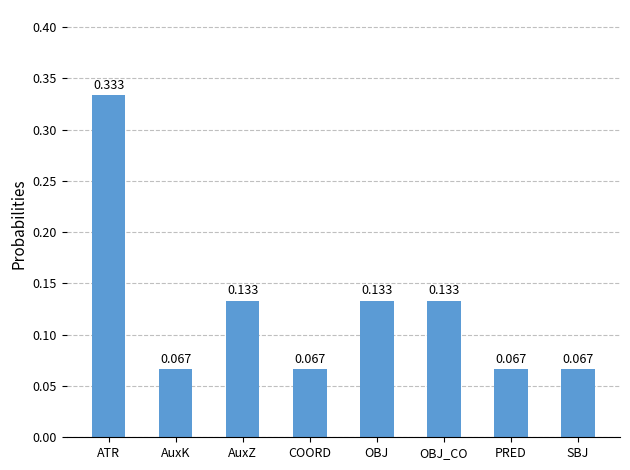

What is the label of the 6th bar from the right?

AuxZ